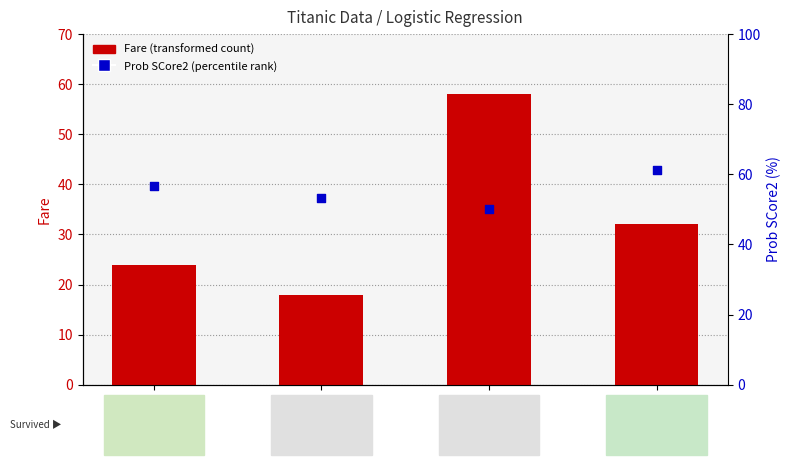

Which series contains the lowest Y value?

Fare (transformed count)